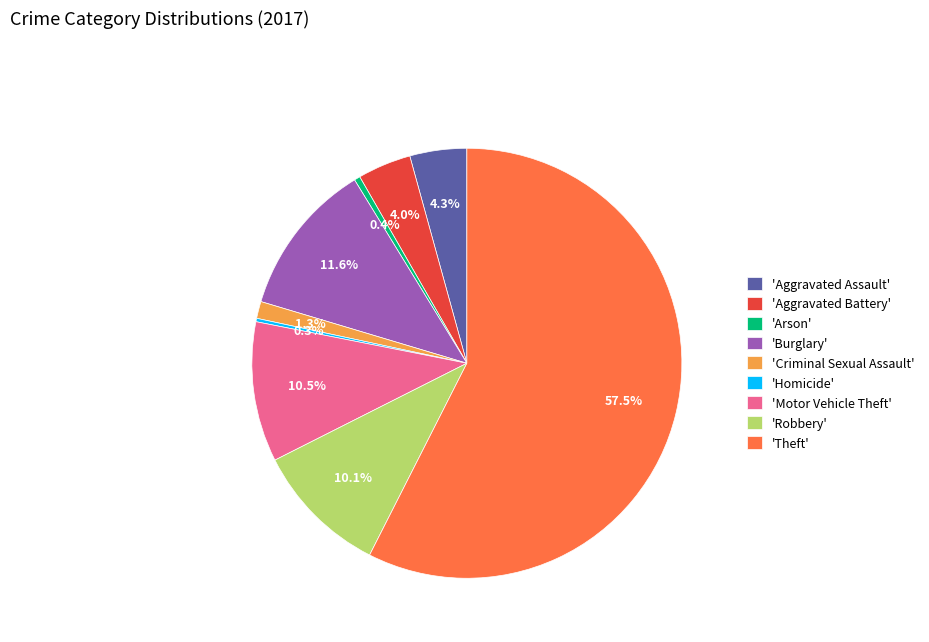

Which category accounts for the majority?

'Theft'